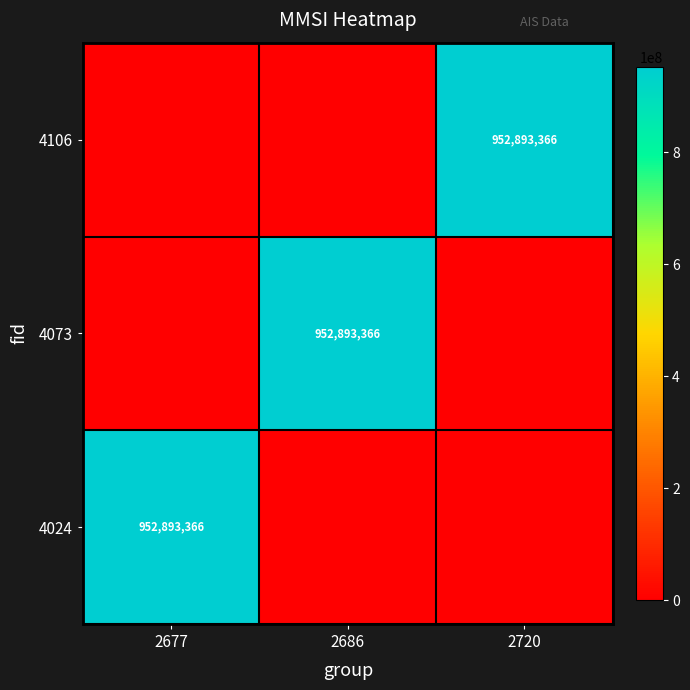

The 4024 series shows 952893366 at 2677. True or false?

True